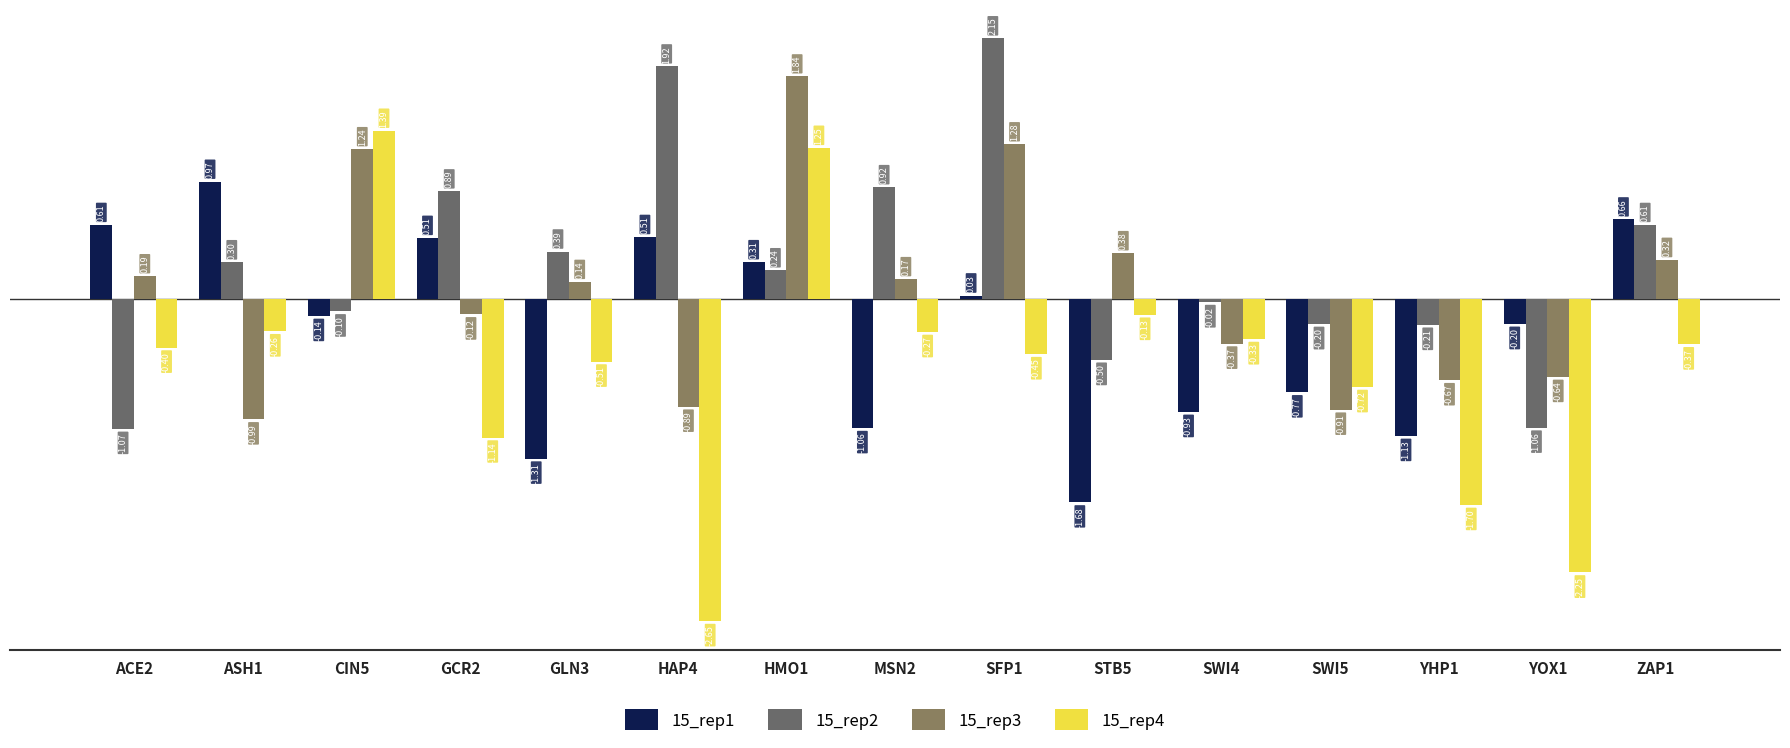

What is the minimum value for 15_rep2?

-1.1